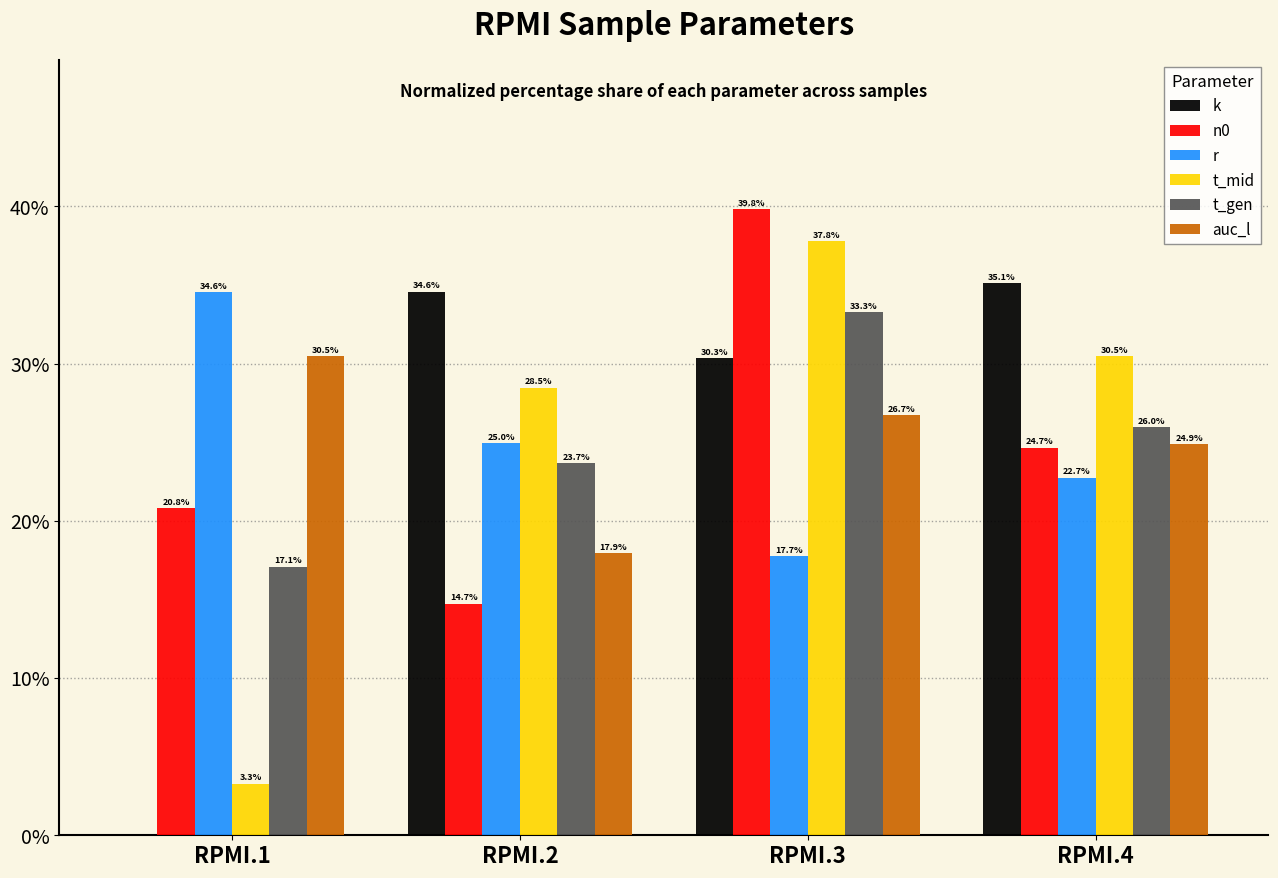

Is it true that t_mid equals 28.5 at RPMI.2?

True